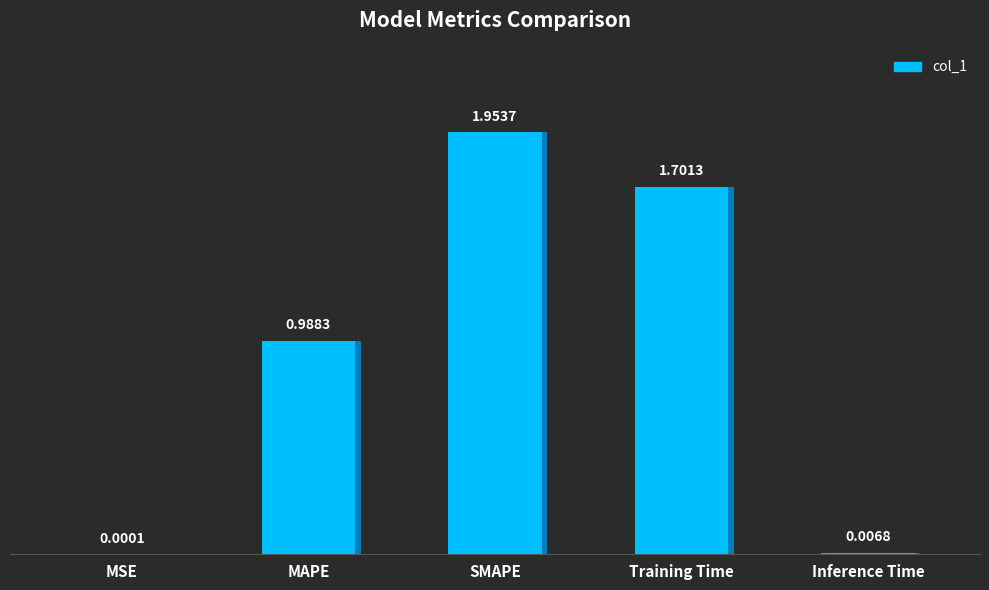

How many distinct data groups are displayed?

1